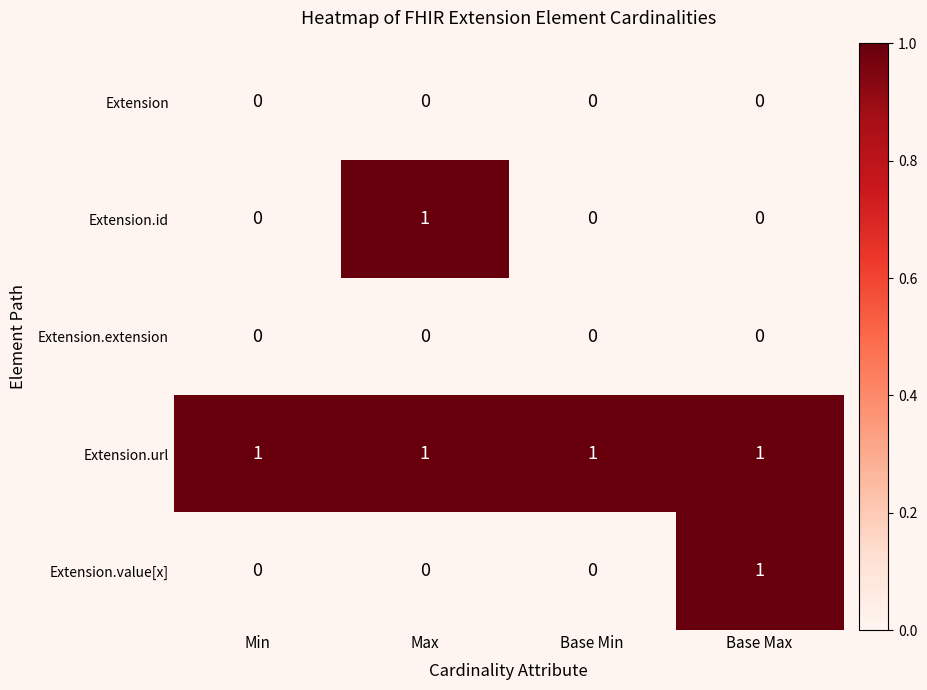

The value of Extension.id at Max is 2. True or false?

False